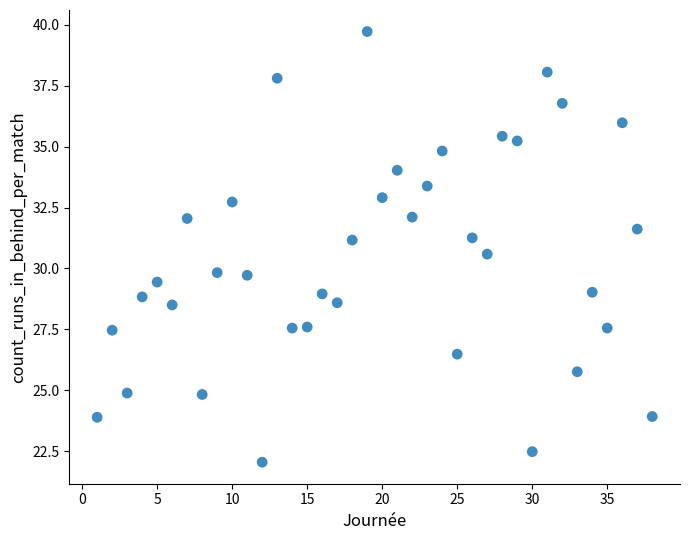

What is the range of Y values (max minus min)?

17.7